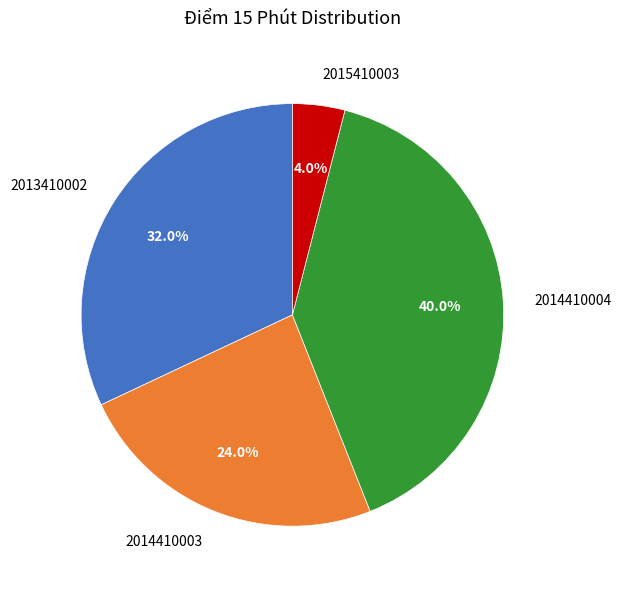

Rank the categories by value from lowest to highest.

2015410003, 2014410003, 2013410002, 2014410004